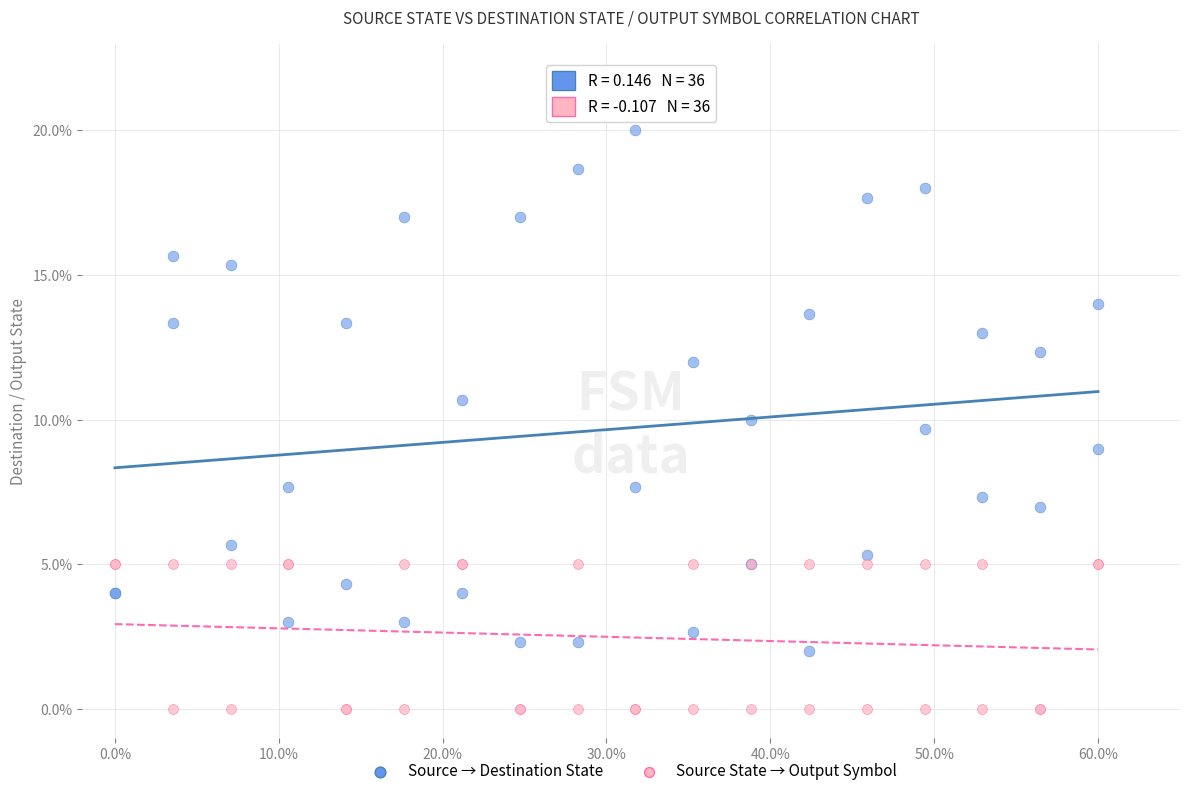

Which series contains the lowest Y value?

Source State → Output Symbol